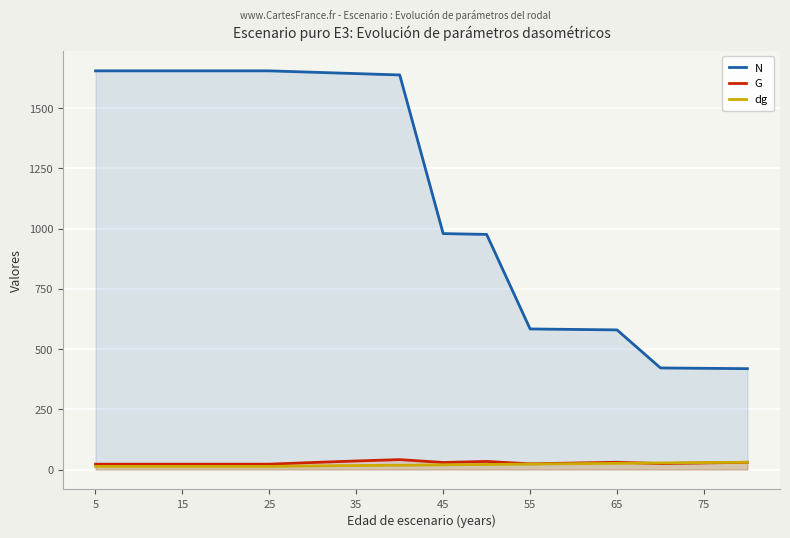

Which category has the highest value across all series?

5